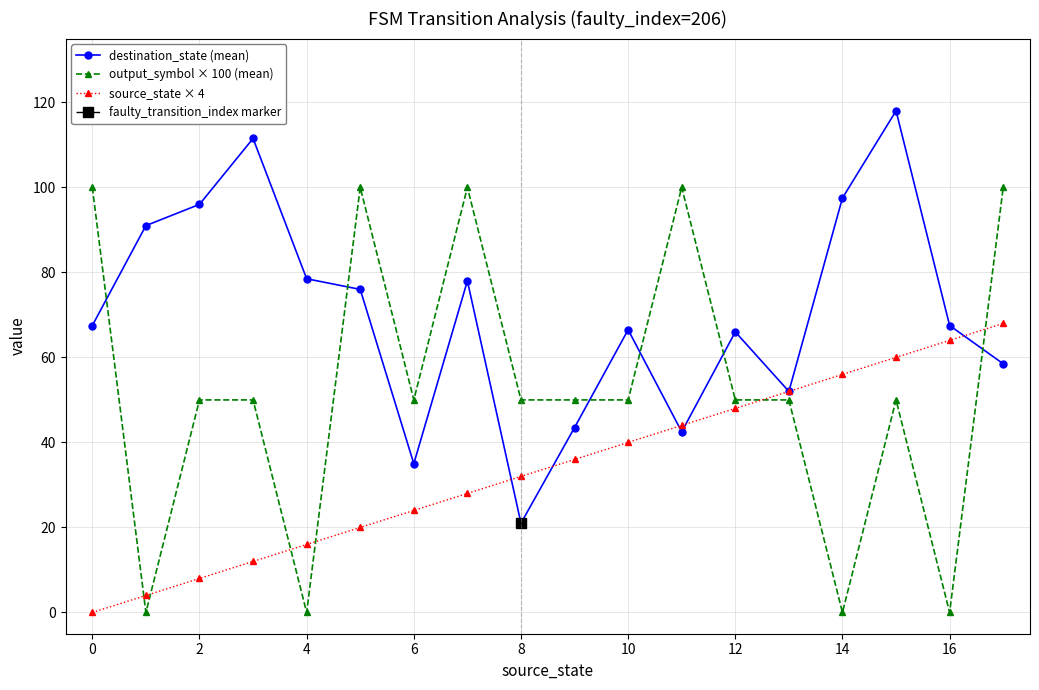

What is the difference between the highest and lowest values at 2?

88.0